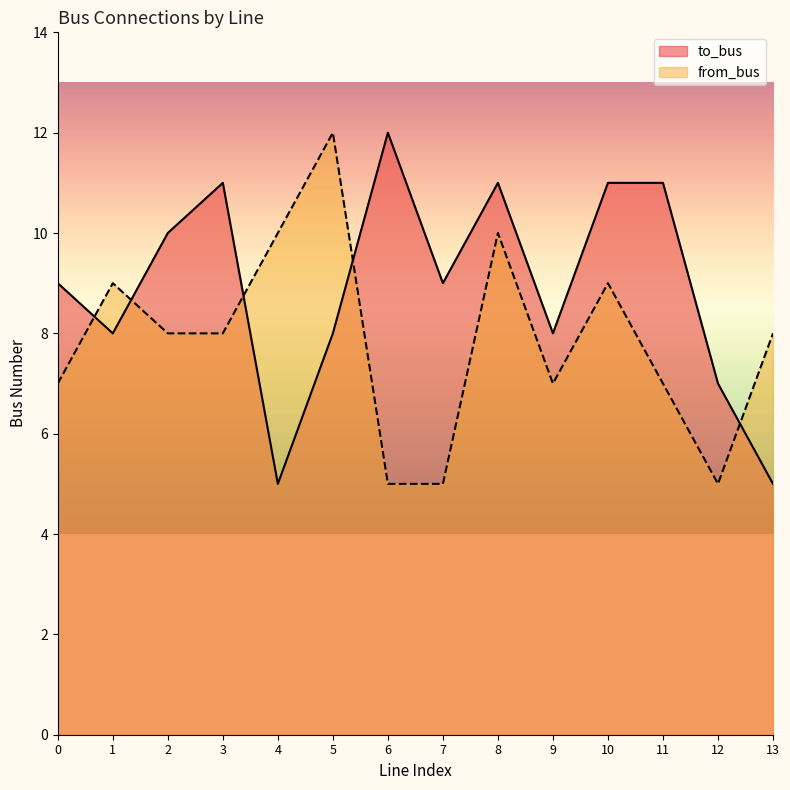

True or false: to_bus has a value of 11 at 1.

False